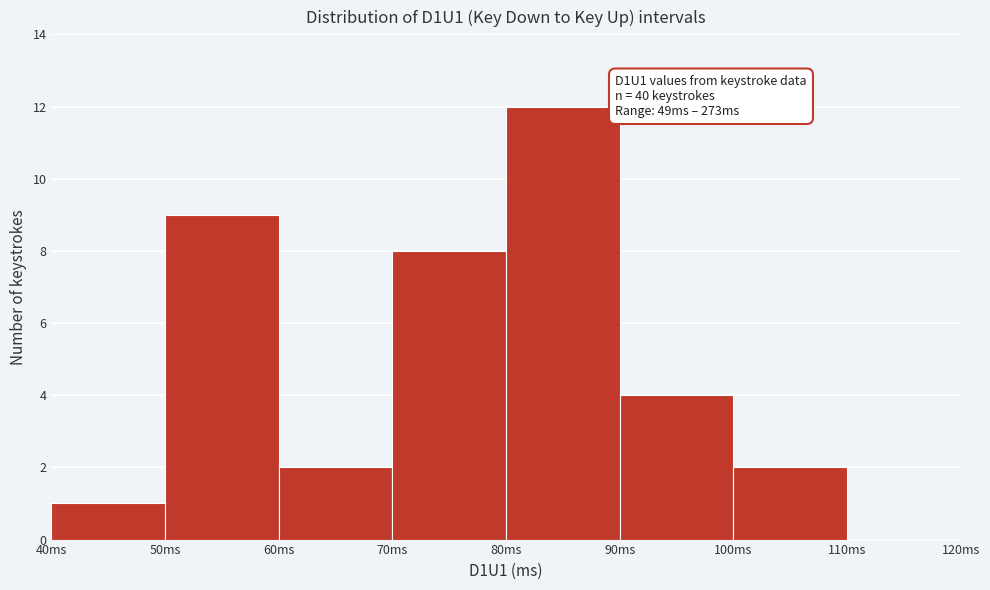

Over which range of the x-axis is the bar tallest?

80 to 90